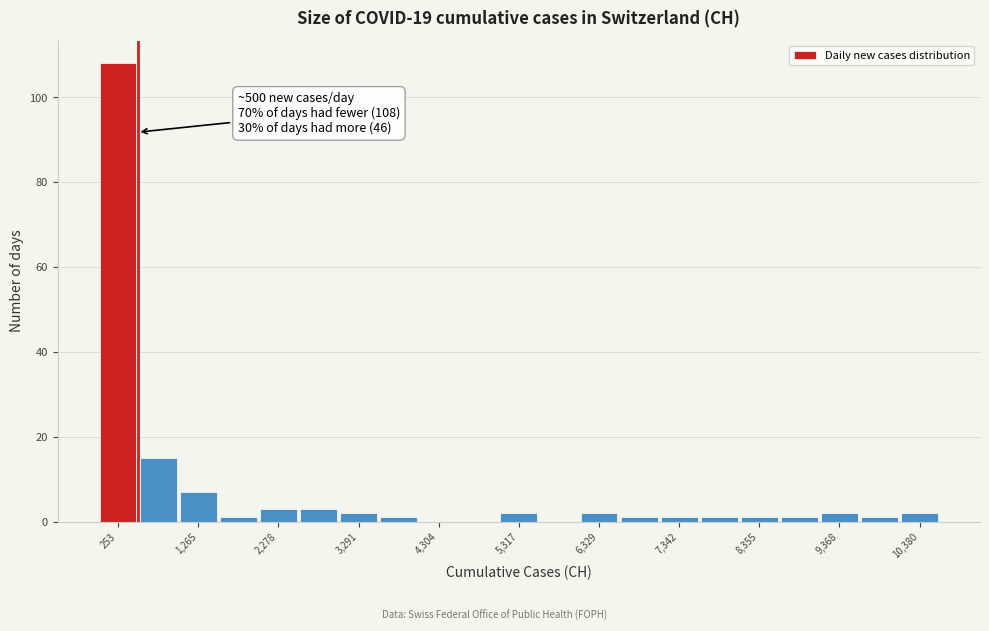

Read against the x-axis, roughly where is the centre of the tallest bar?

200